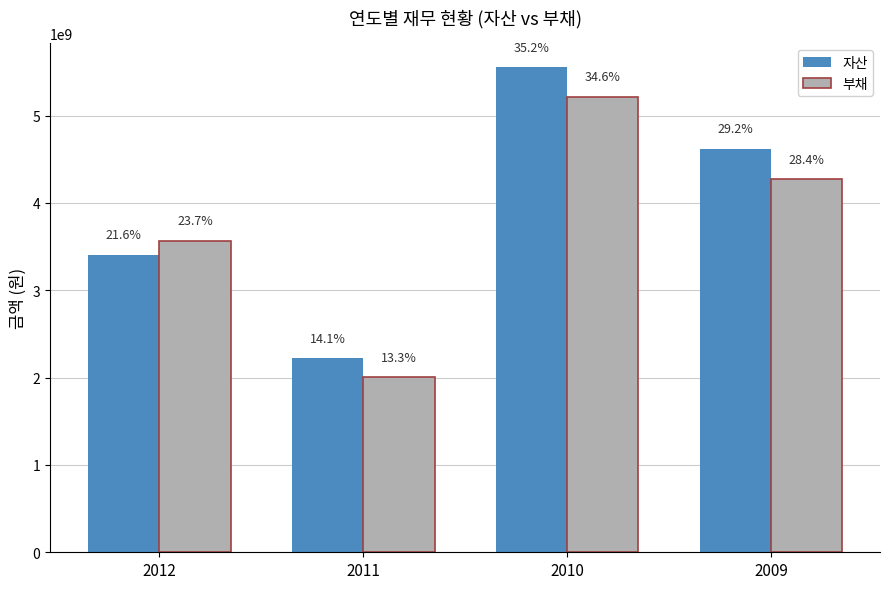

What is the minimum value for 부채?

2001164697